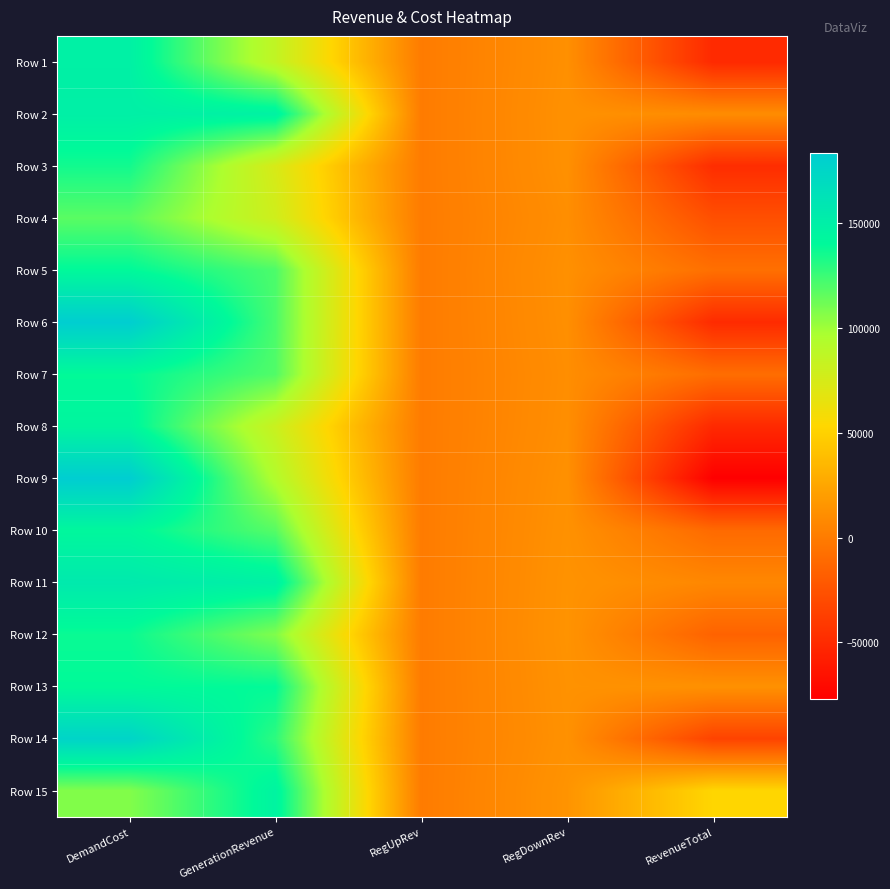

Reading right to left, what are all the values shown in this chart?

Row 1: RevenueTotal=-50588.8	RegDownRev=12044.9	RegUpRev=0.0	GenerationRevenue=85879.9	DemandCost=148513.6
Row 2: RevenueTotal=10286.3	RegDownRev=12773.9	RegUpRev=0.0	GenerationRevenue=146910.5	DemandCost=149398.1
Row 3: RevenueTotal=-48583.4	RegDownRev=12457.0	RegUpRev=0.0	GenerationRevenue=74100.0	DemandCost=135140.5
Row 4: RevenueTotal=-27053.3	RegDownRev=11243.8	RegUpRev=0.0	GenerationRevenue=78833.7	DemandCost=117130.7
Row 5: RevenueTotal=-7322.3	RegDownRev=12272.8	RegUpRev=0.0	GenerationRevenue=120527.5	DemandCost=140122.5
Row 6: RevenueTotal=-49820.9	RegDownRev=11801.9	RegUpRev=0.0	GenerationRevenue=120947.1	DemandCost=182569.9
Row 7: RevenueTotal=-8612.0	RegDownRev=11029.6	RegUpRev=0.0	GenerationRevenue=119370.7	DemandCost=139012.4
Row 8: RevenueTotal=-50902.3	RegDownRev=11474.6	RegUpRev=0.0	GenerationRevenue=81482.6	DemandCost=143859.5
Row 9: RevenueTotal=-77042.0	RegDownRev=12536.5	RegUpRev=0.0	GenerationRevenue=93593.8	DemandCost=183172.3
Row 10: RevenueTotal=-10693.1	RegDownRev=13265.7	RegUpRev=0.0	GenerationRevenue=118014.2	DemandCost=141973.0
Row 11: RevenueTotal=7095.8	RegDownRev=13907.2	RegUpRev=0.0	GenerationRevenue=148166.7	DemandCost=154978.0
Row 12: RevenueTotal=-15246.6	RegDownRev=14235.6	RegUpRev=0.0	GenerationRevenue=107678.8	DemandCost=137161.0
Row 13: RevenueTotal=12850.0	RegDownRev=13541.0	RegUpRev=0.0	GenerationRevenue=138991.4	DemandCost=139682.3
Row 14: RevenueTotal=-34742.4	RegDownRev=13027.2	RegUpRev=0.0	GenerationRevenue=128529.5	DemandCost=176299.1
Row 15: RevenueTotal=52799.1	RegDownRev=14469.6	RegUpRev=0.0	GenerationRevenue=145343.2	DemandCost=107013.7